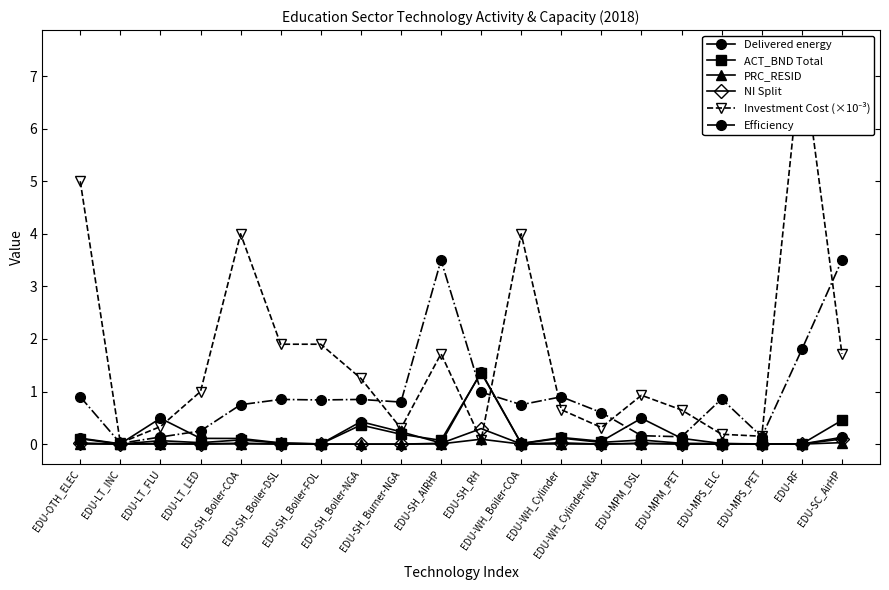

How many lines are shown in the chart?

6